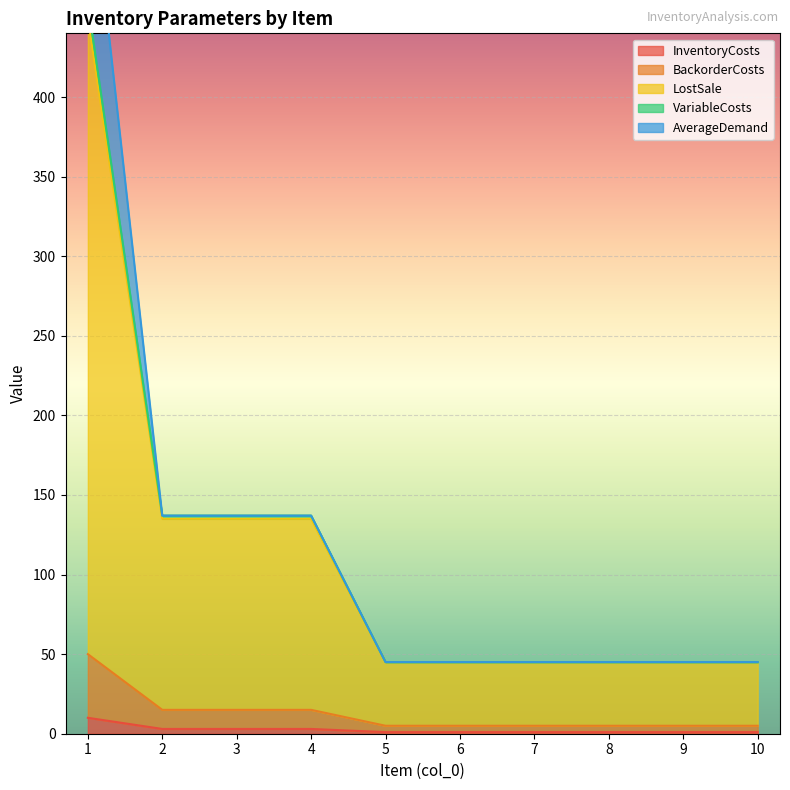

True or false: InventoryCosts has a value of 1 at 10.

True